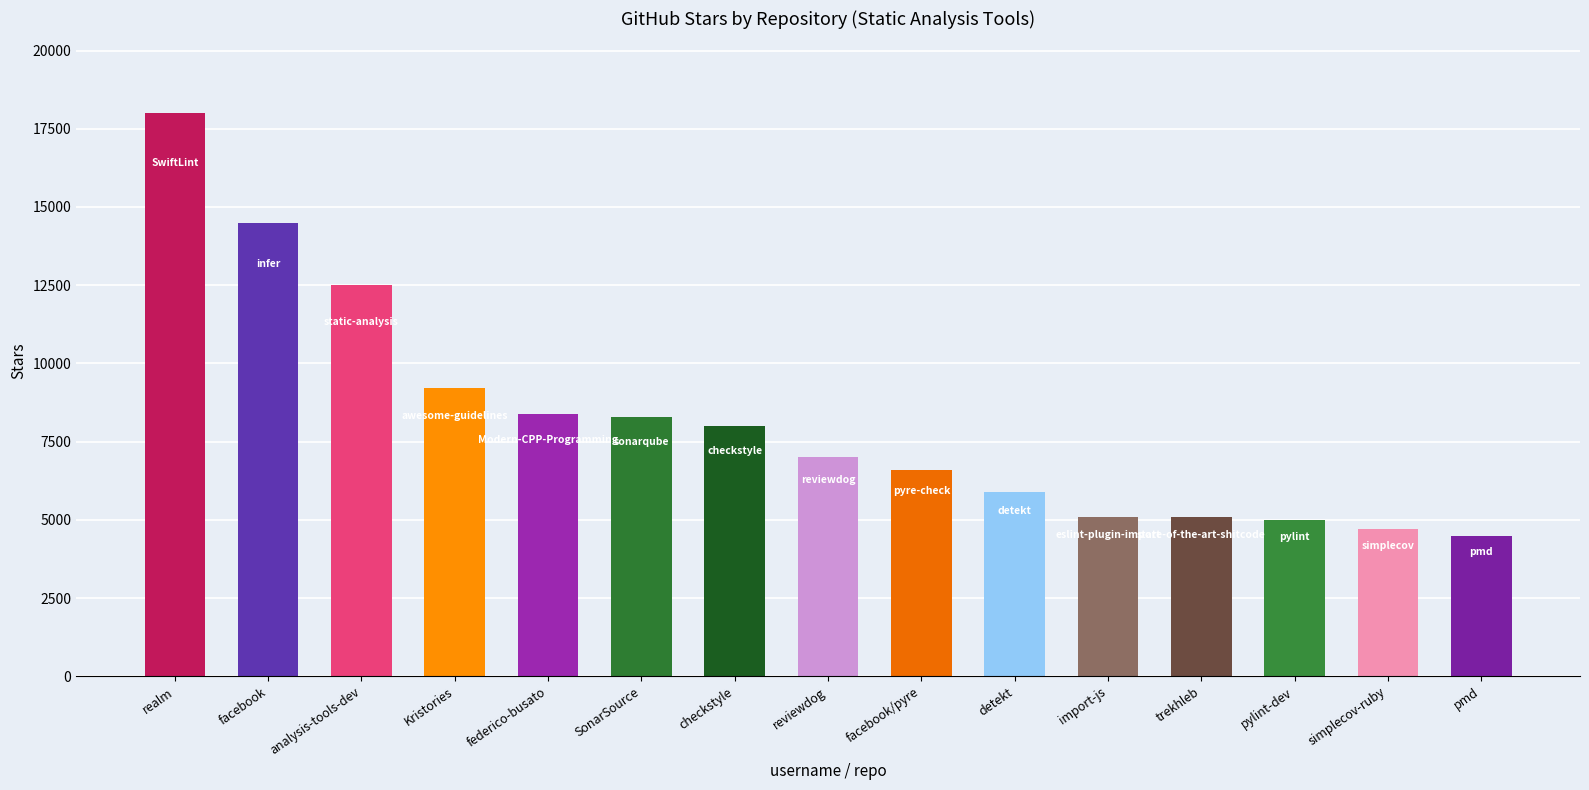

What is the sum of the values at pylint-dev and facebook?

19500